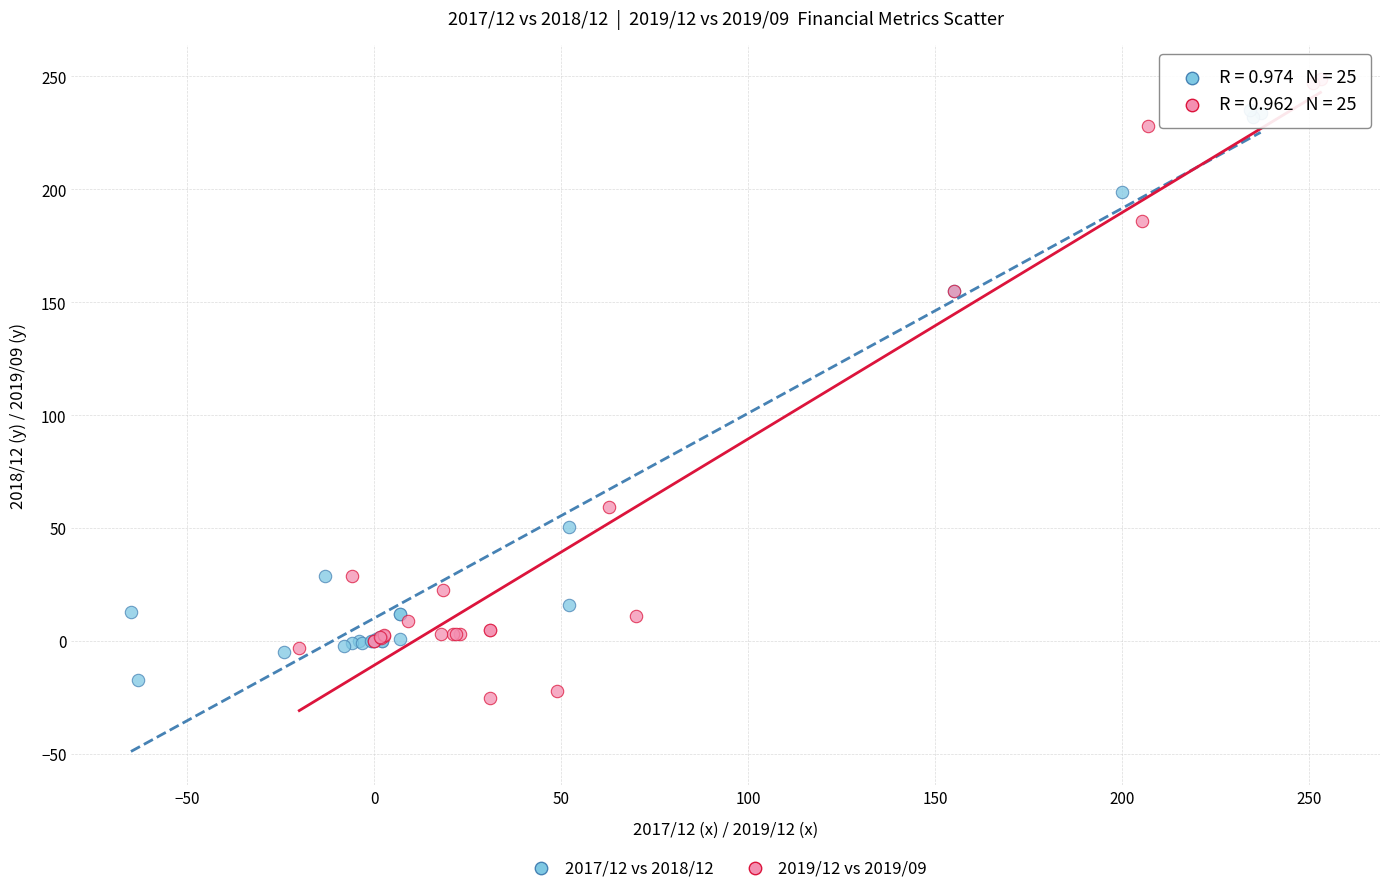

Which series has the widest spread of Y values?

2019/12 vs 2019/09